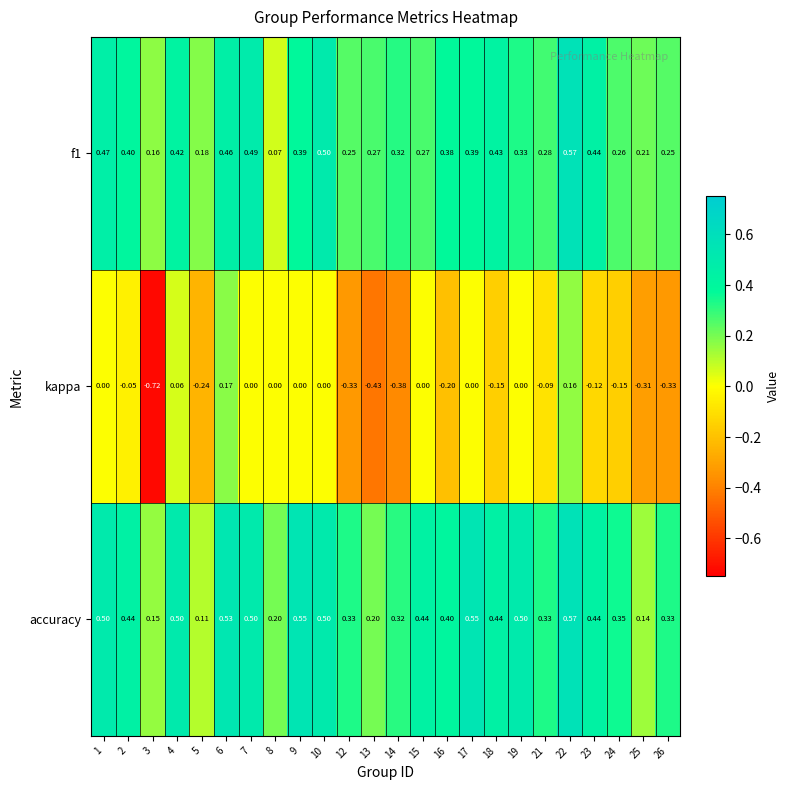

How many categories are shown in the chart?

24